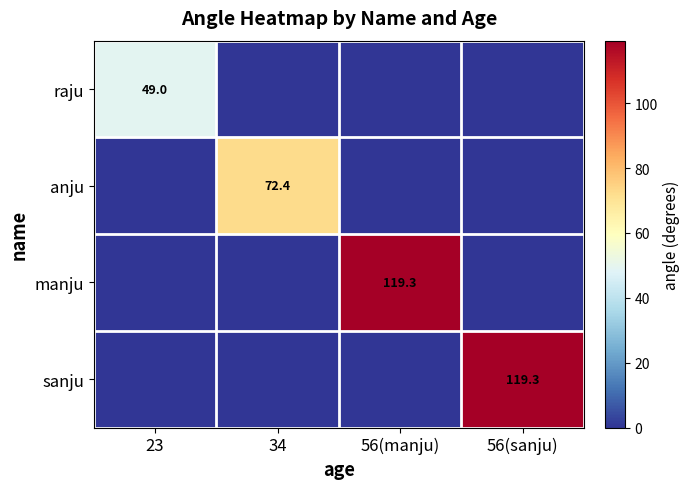

How many series are shown in this chart?

4